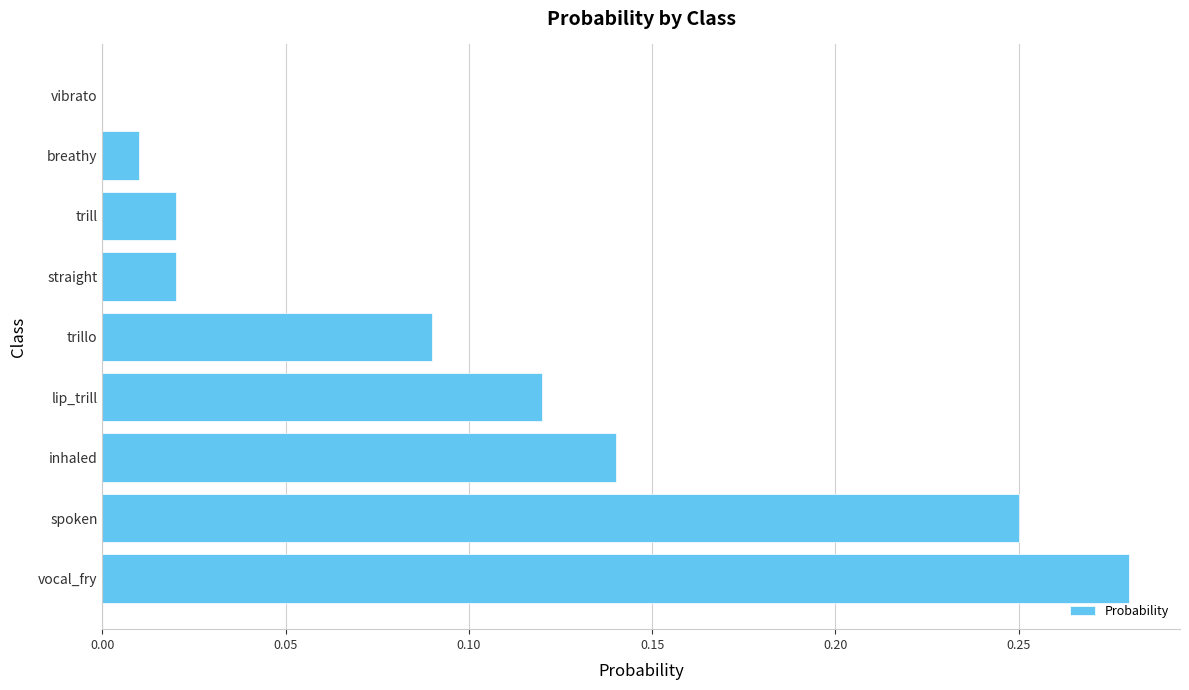

What is the sum of all values?

0.9